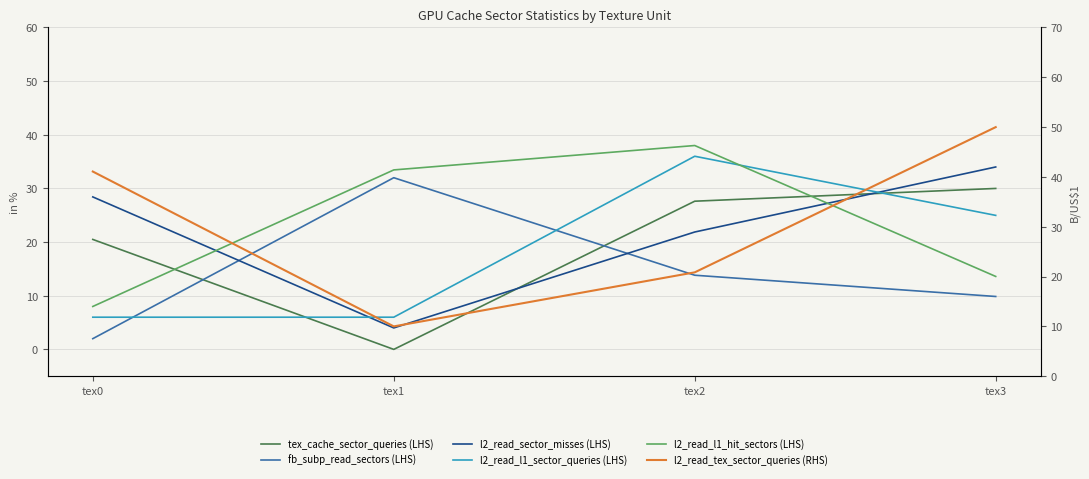

How many distinct data groups are displayed?

6